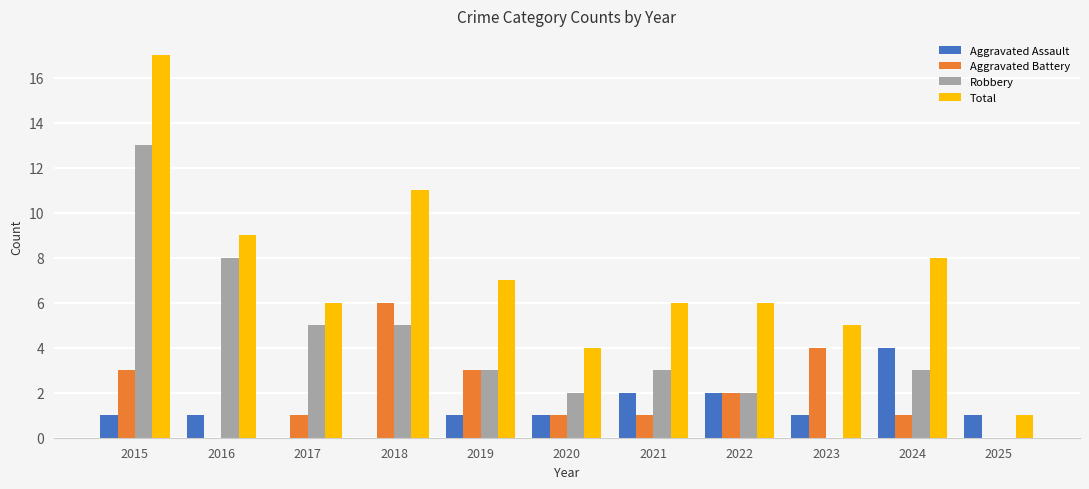

Which category has the highest value across all series?

2015